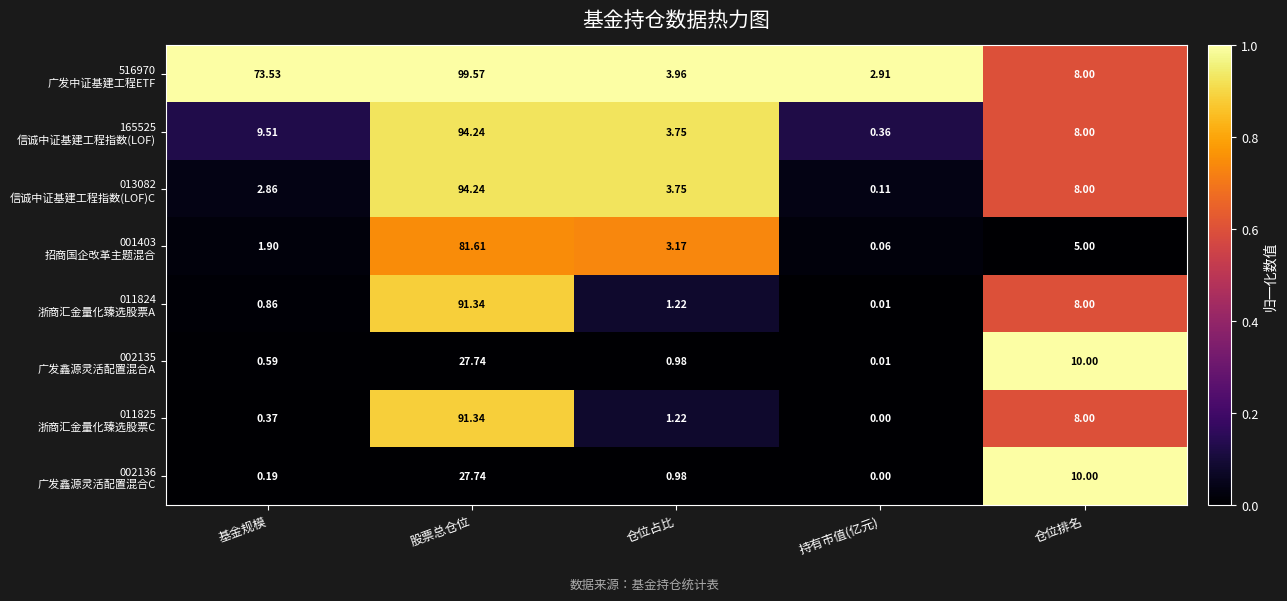

Which category has the highest value across all series?

股票总仓位